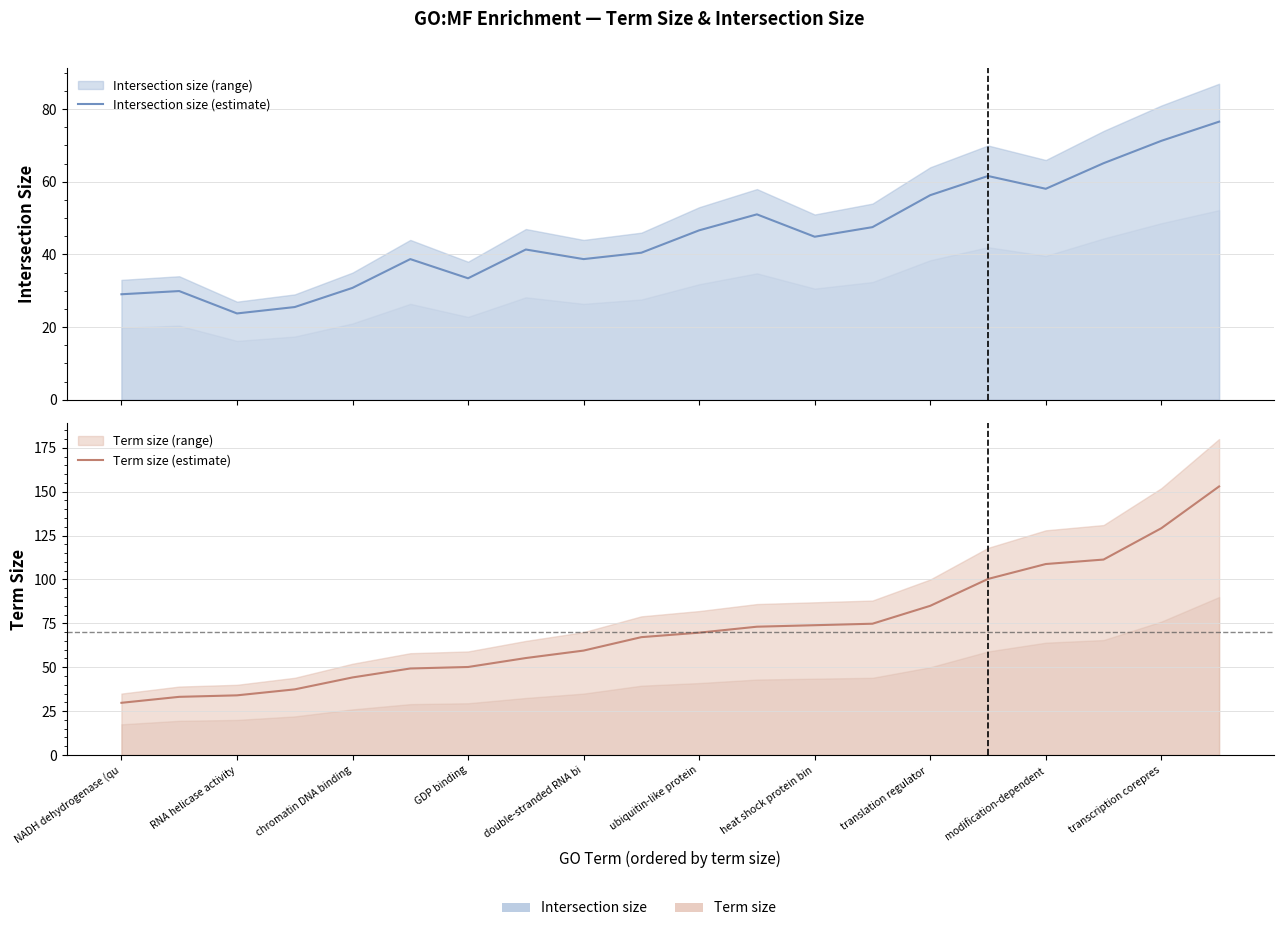

What are all the series names shown in the legend?

Intersection size (estimate), Term size (estimate)